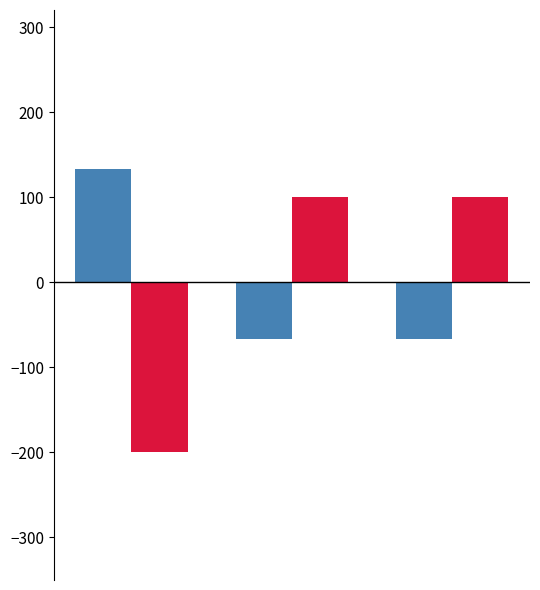

How many bars are there in each group?

2